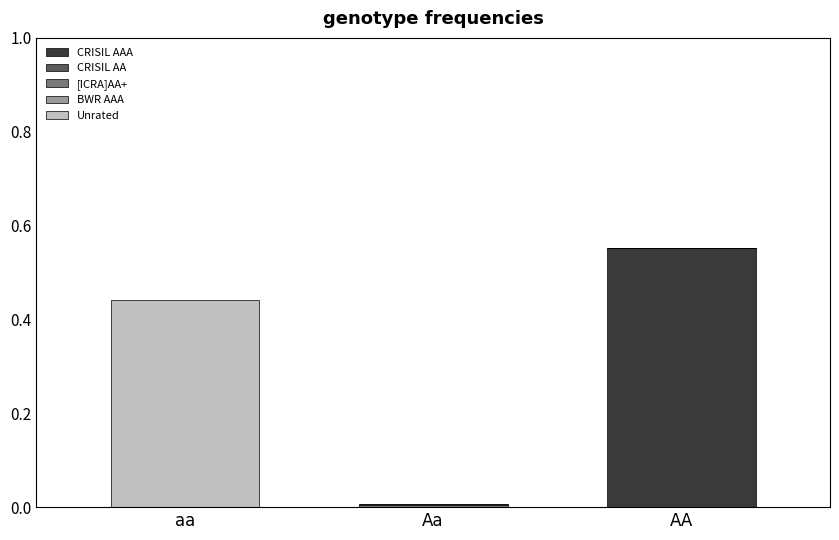

How many data points does each series have?

3